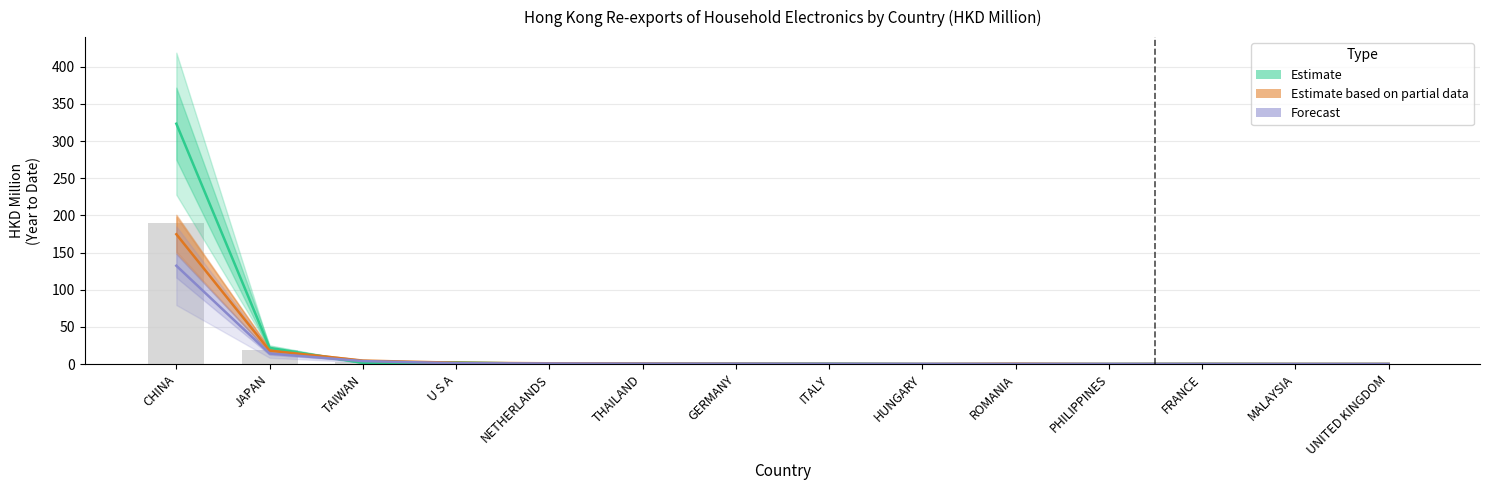

Rank the series at GERMANY from lowest to highest value.

Estimate based on partial data, Forecast, Estimate